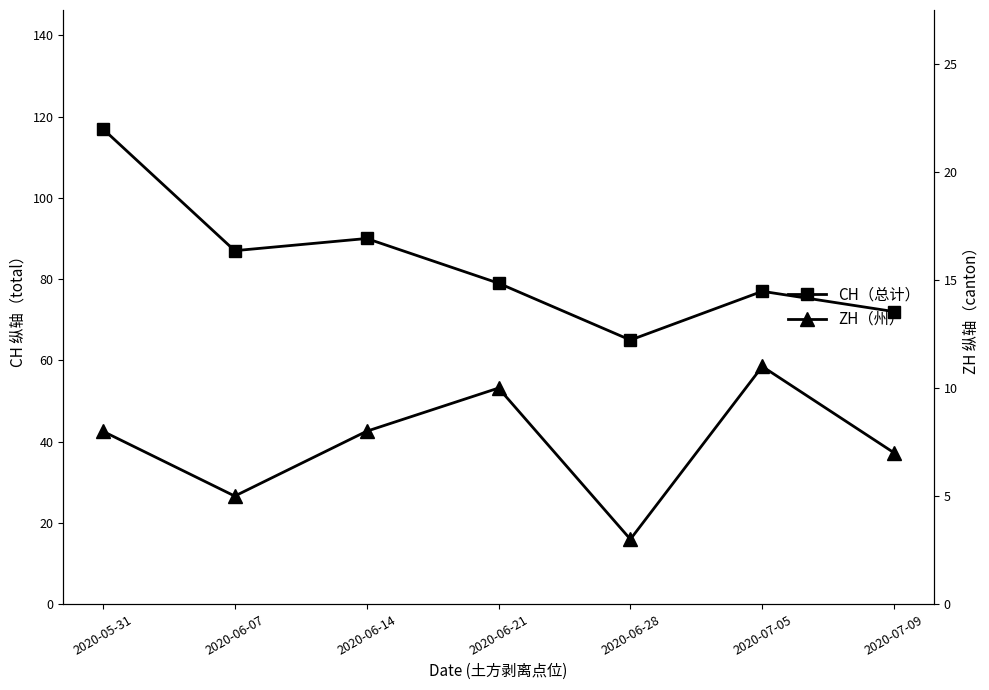

What is the highest value of the ZH series?

11